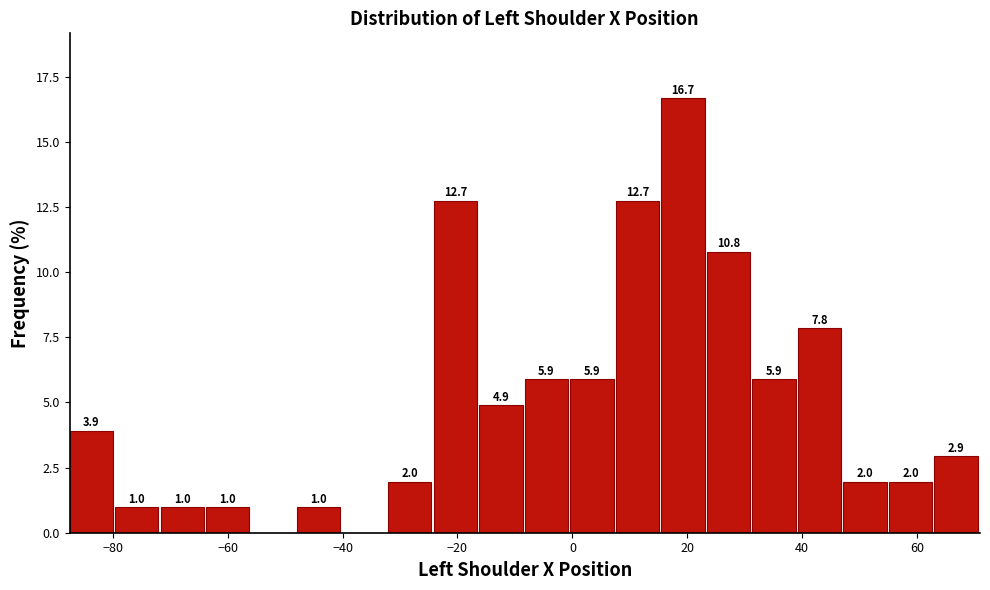

Read against the x-axis, roughly where is the centre of the tallest bar?

20